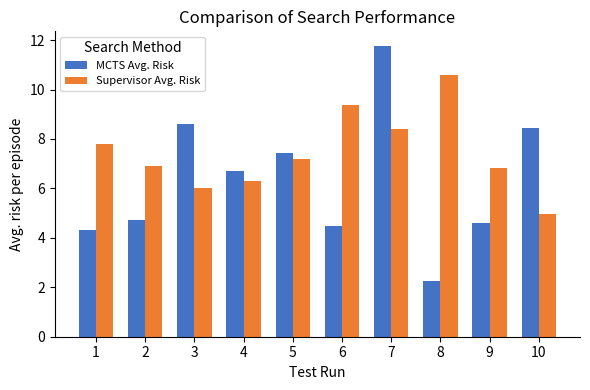

What is the value of the Supervisor Avg. Risk bar at the 8th from the left?

10.6